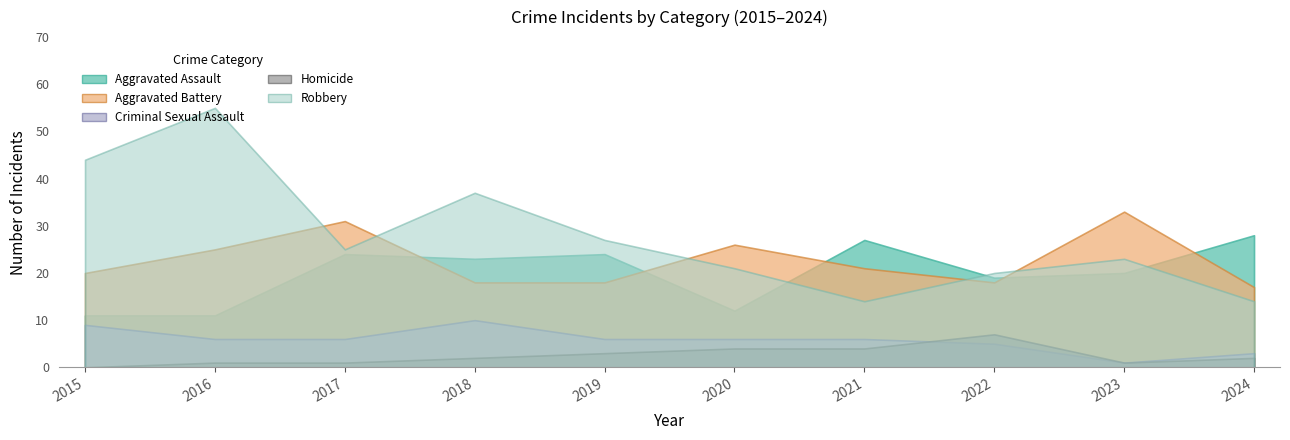

At which label does Robbery reach its peak?

2016